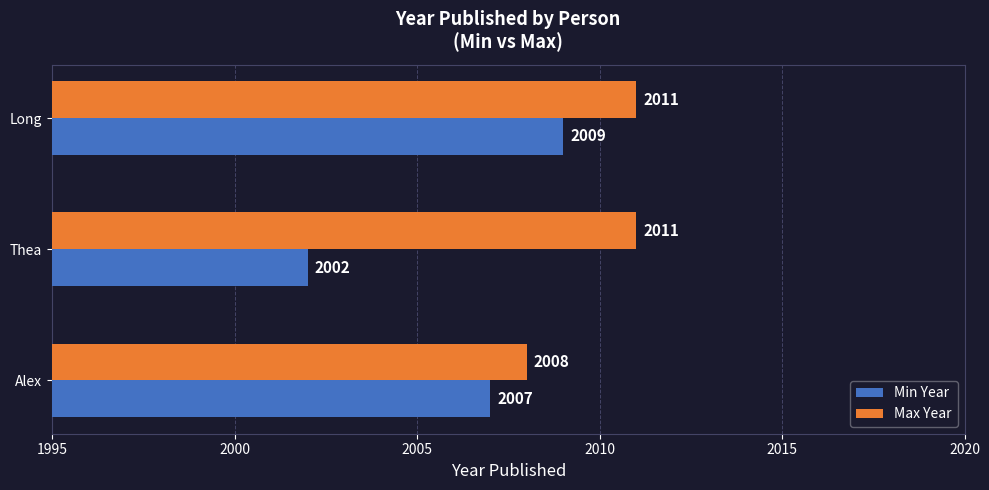

What is the spread (max minus min) of values at Thea?

9